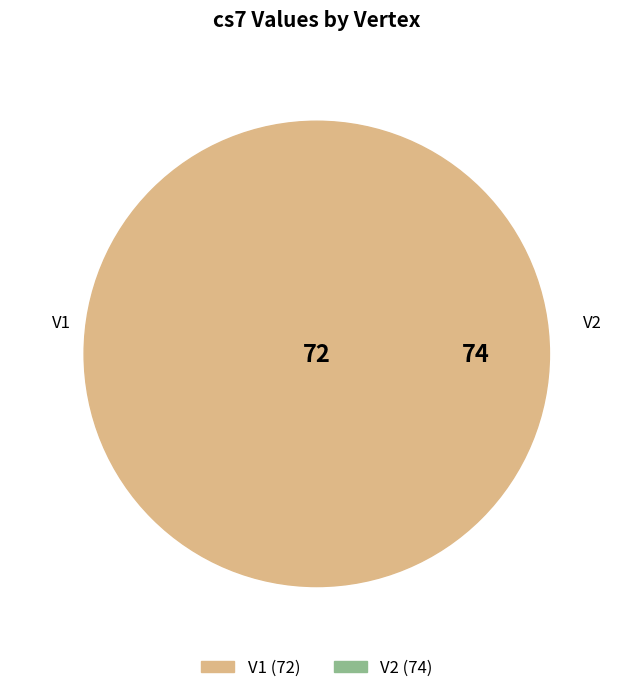

How many segments does this pie chart have?

2